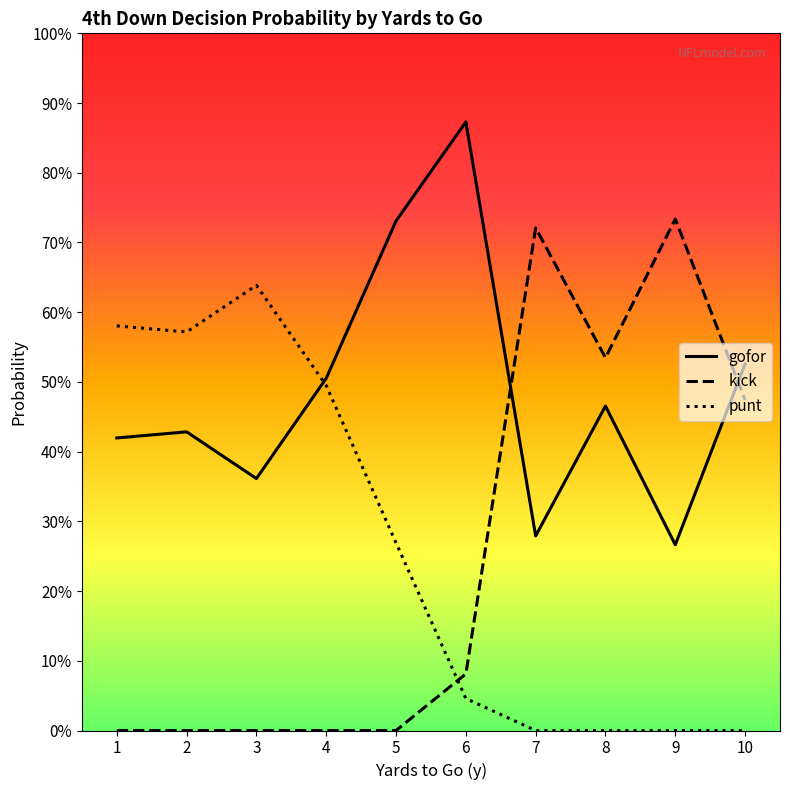

After their last crossing, which series has the higher values: kick or punt?

kick